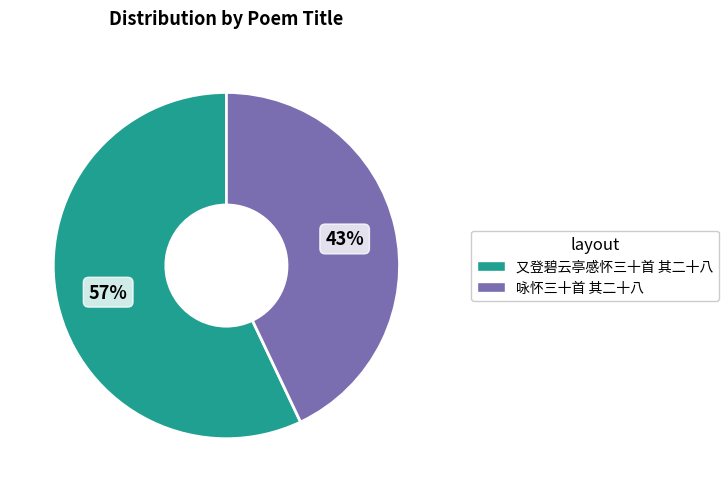

Is there any slice that represents more than half of the pie?

Yes